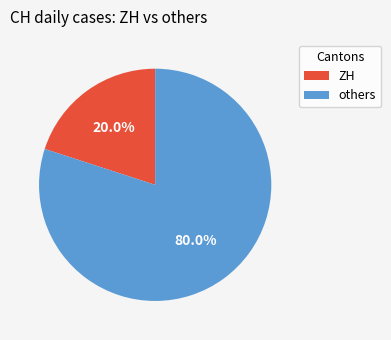

How many slices are in this pie chart?

2